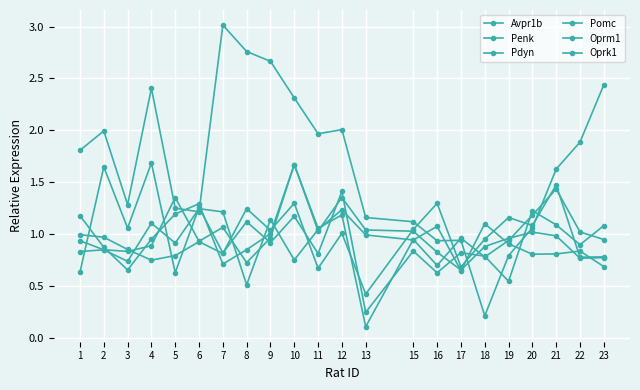

How many series are shown in this chart?

6